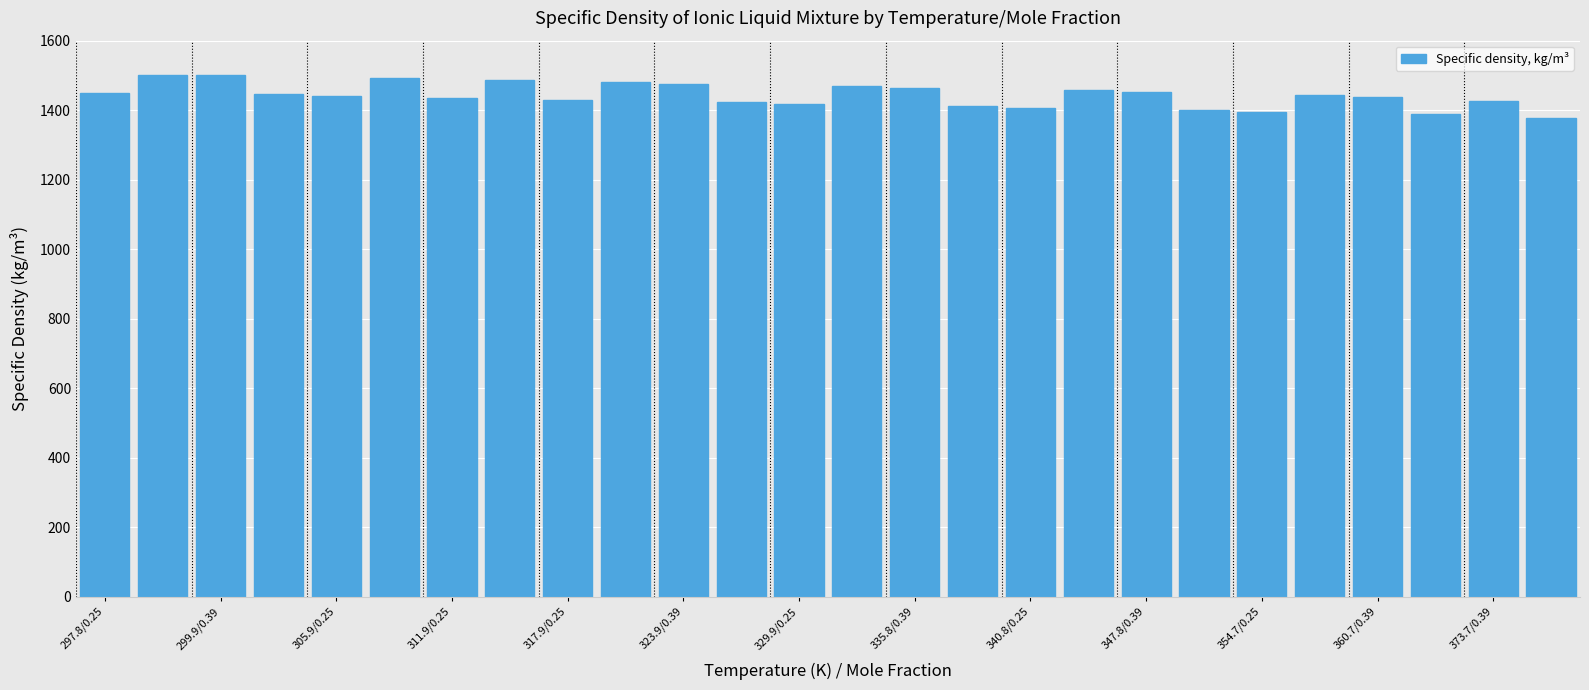

What is the greatest value displayed?

1502